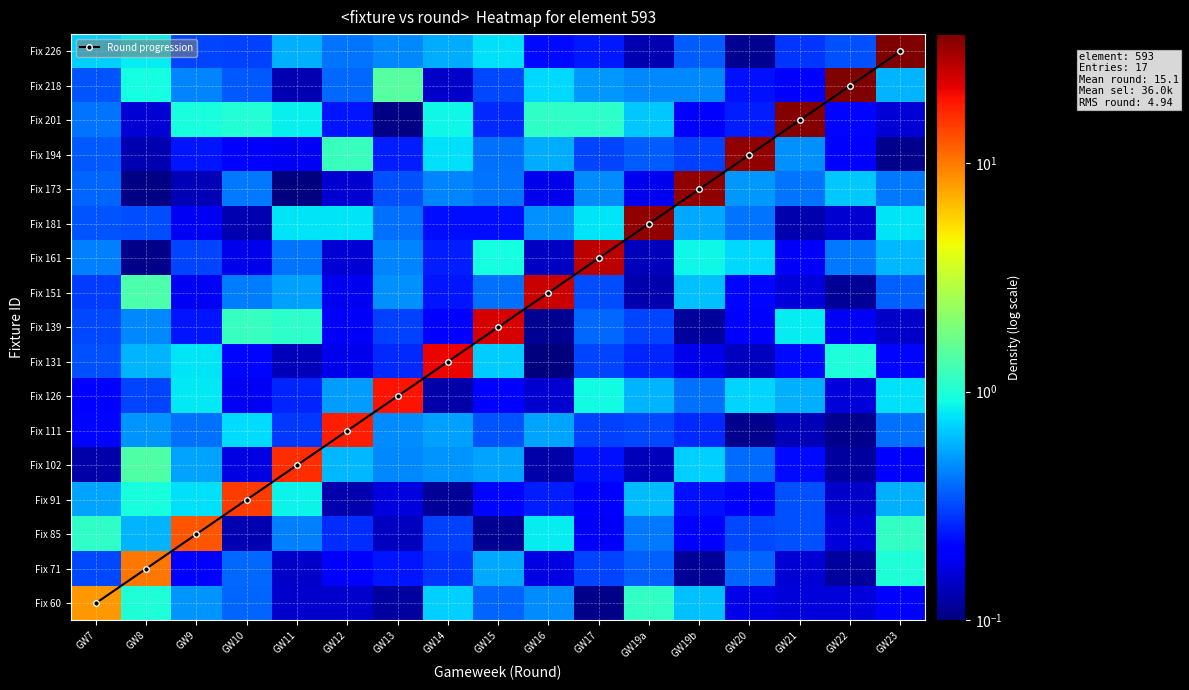

Which label corresponds to the smallest value in the chart?

GW7